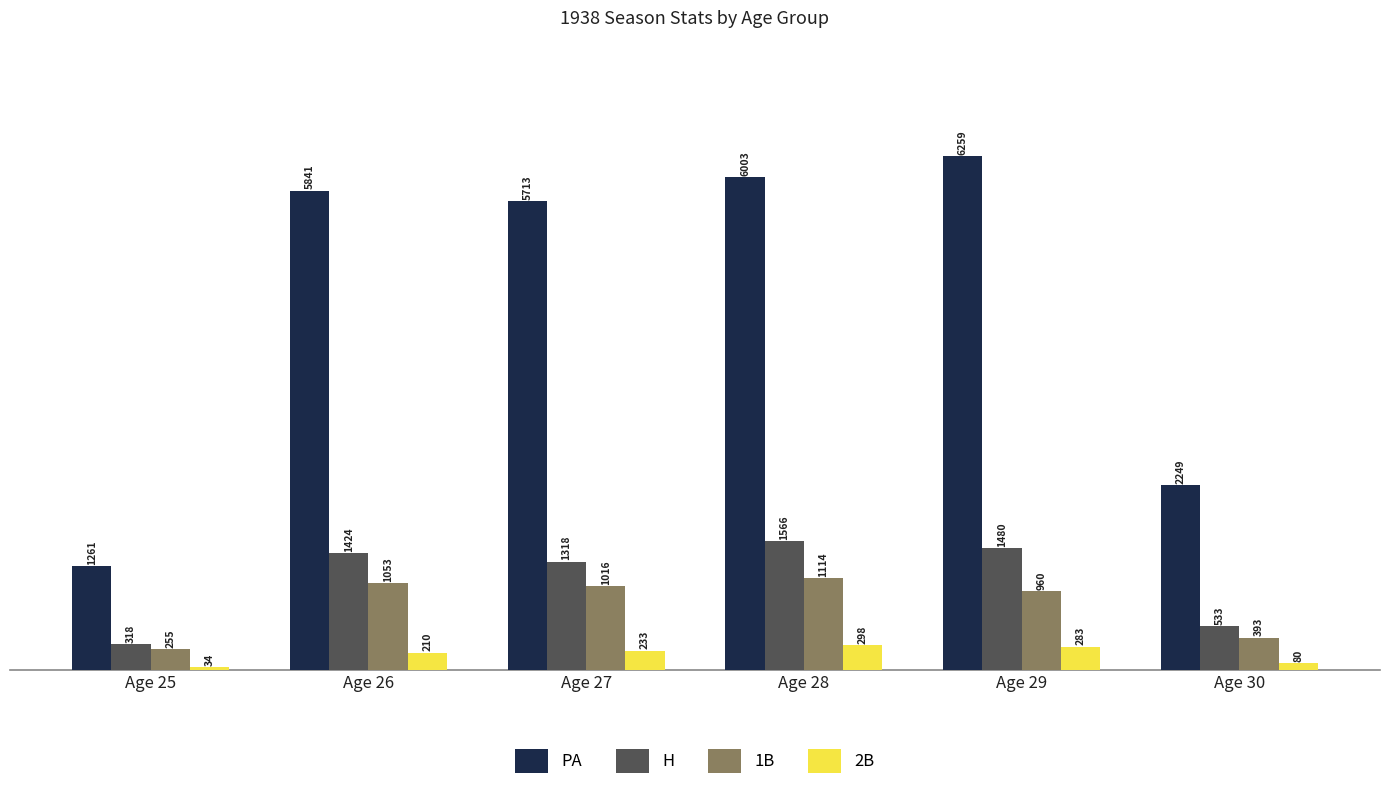

List the series in order of their peak value, highest first.

PA, H, 1B, 2B